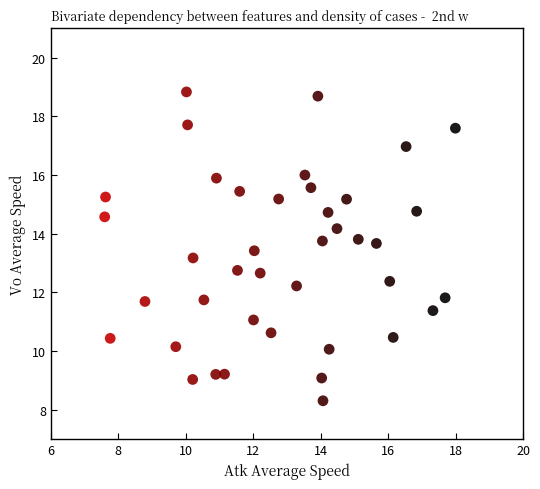

What is the range of X values (max minus min)?

10.4